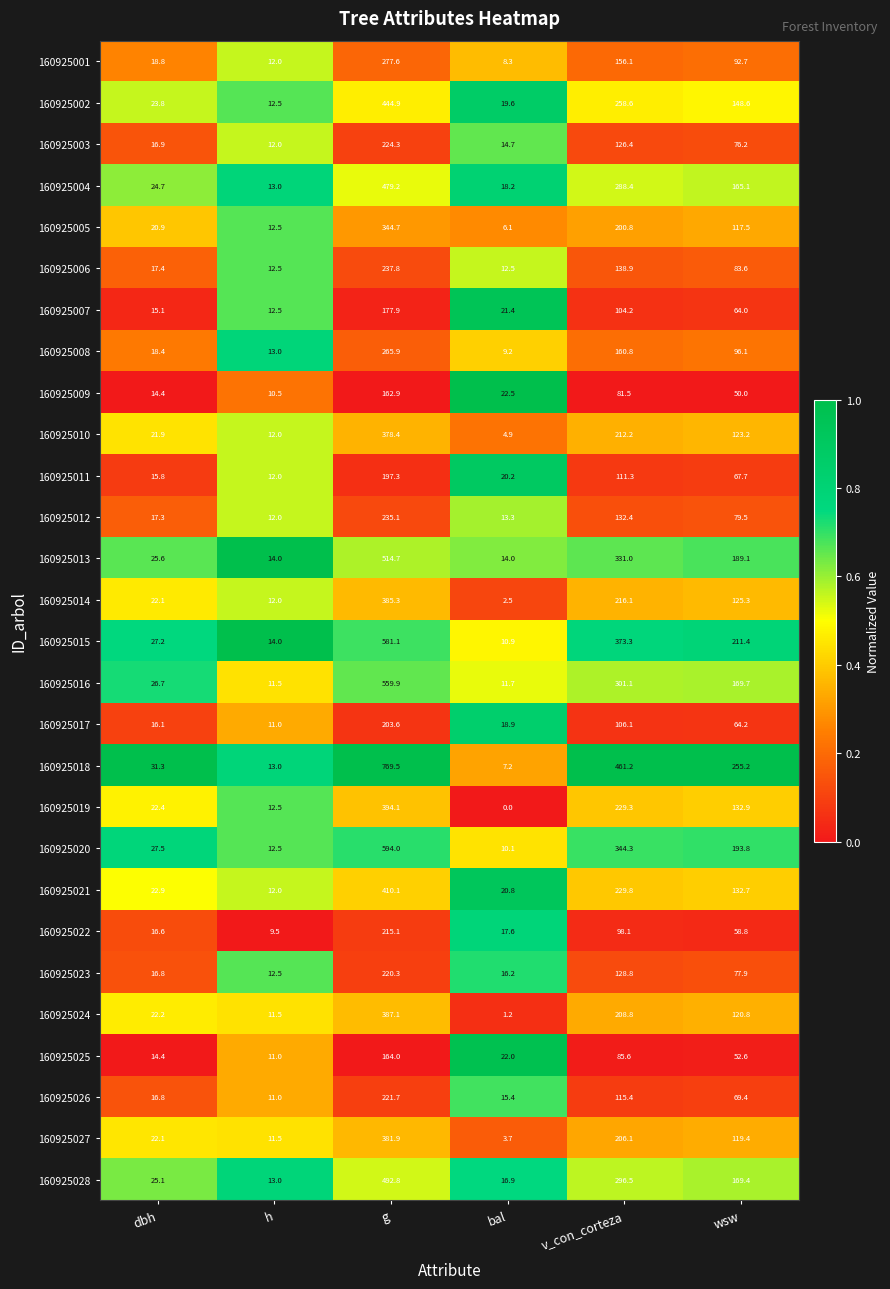

Between h and v_con_corteza, which series saw the biggest shift?

160925018